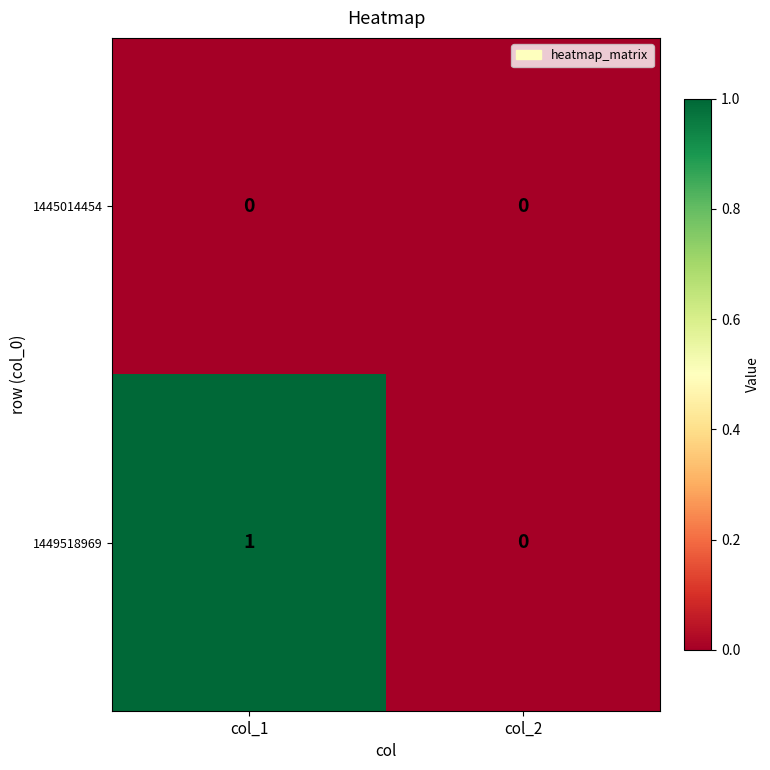

At which category is the sum across all series the highest?

col_1